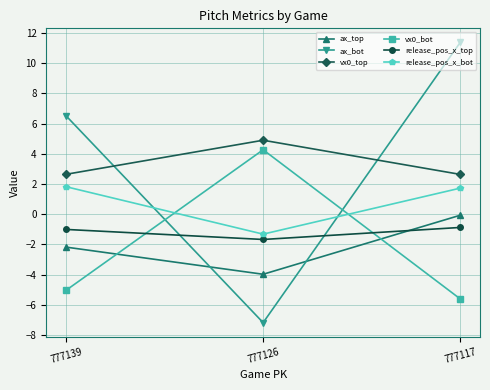

True or false: vx0_bot has a value of -5.0 at 777139.

True